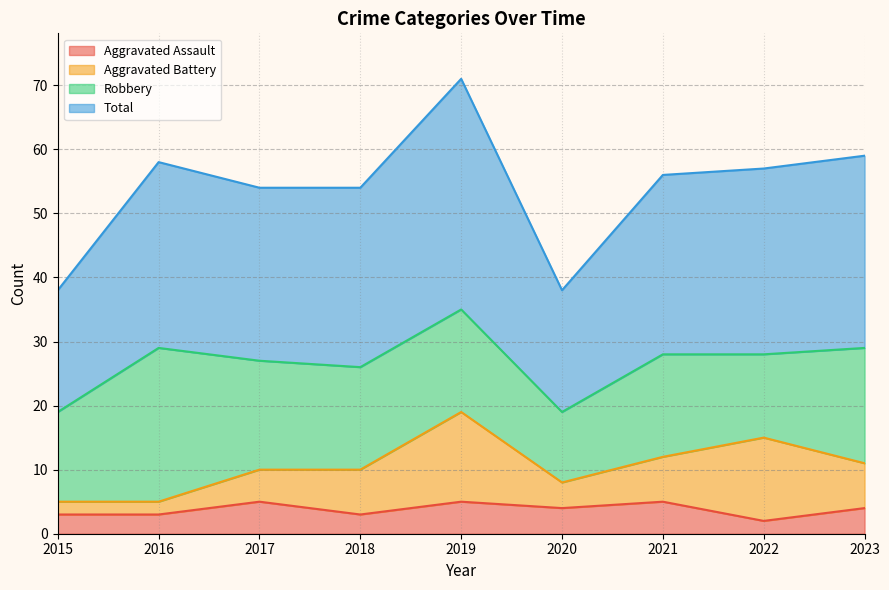

The value of Total at 2017 is 54. True or false?

True